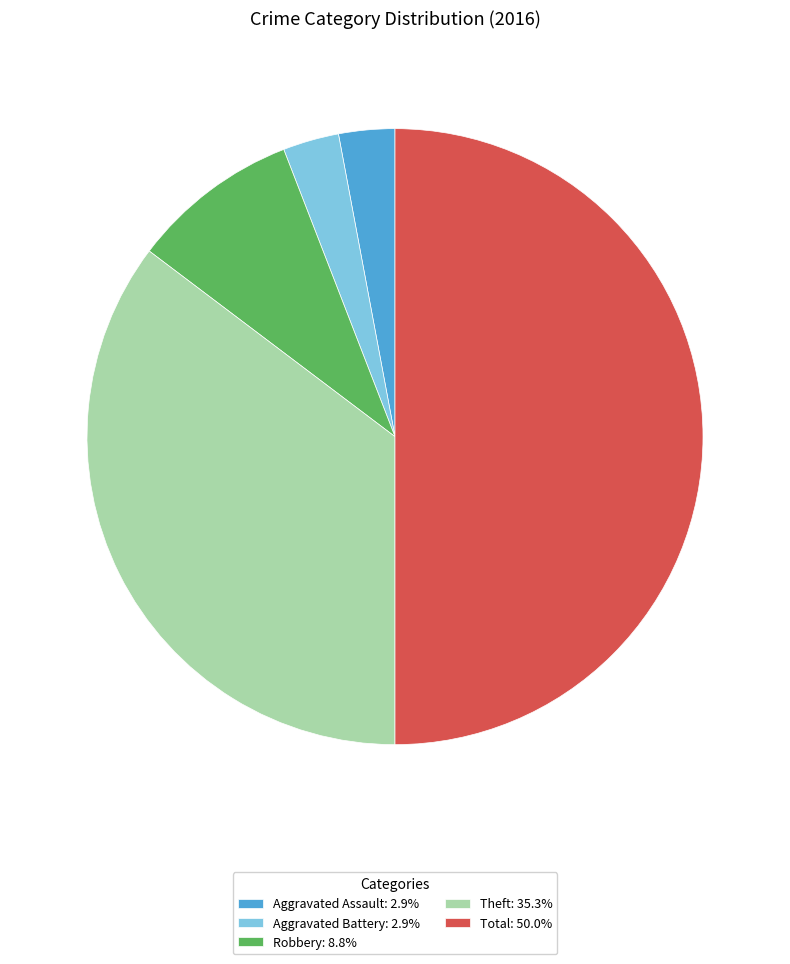

Approximately how many times larger is the value at Theft: 35.3% compared to Aggravated Battery: 2.9%?

12.0